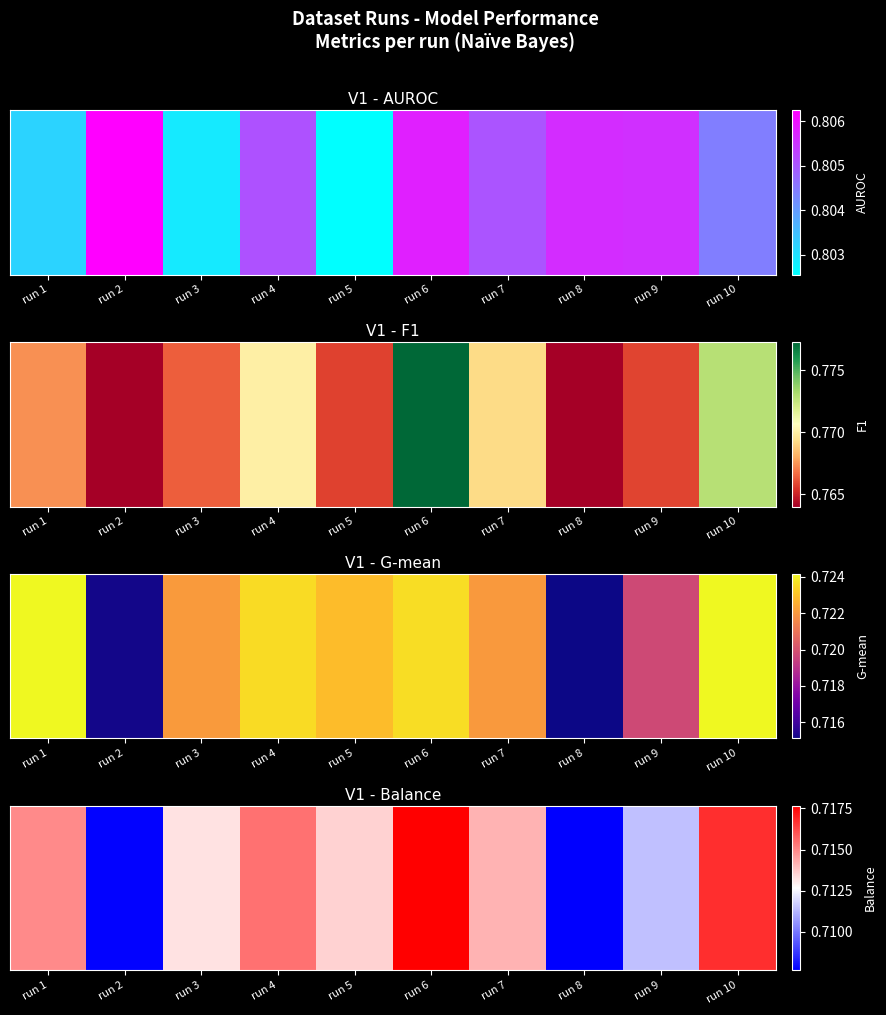

At which category does the chart reach its peak across all series?

run 6